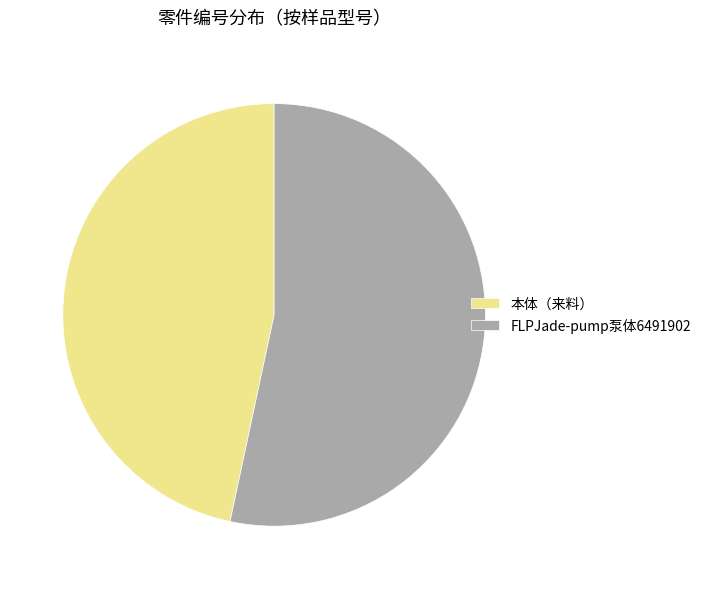

How many slices are in this pie chart?

2